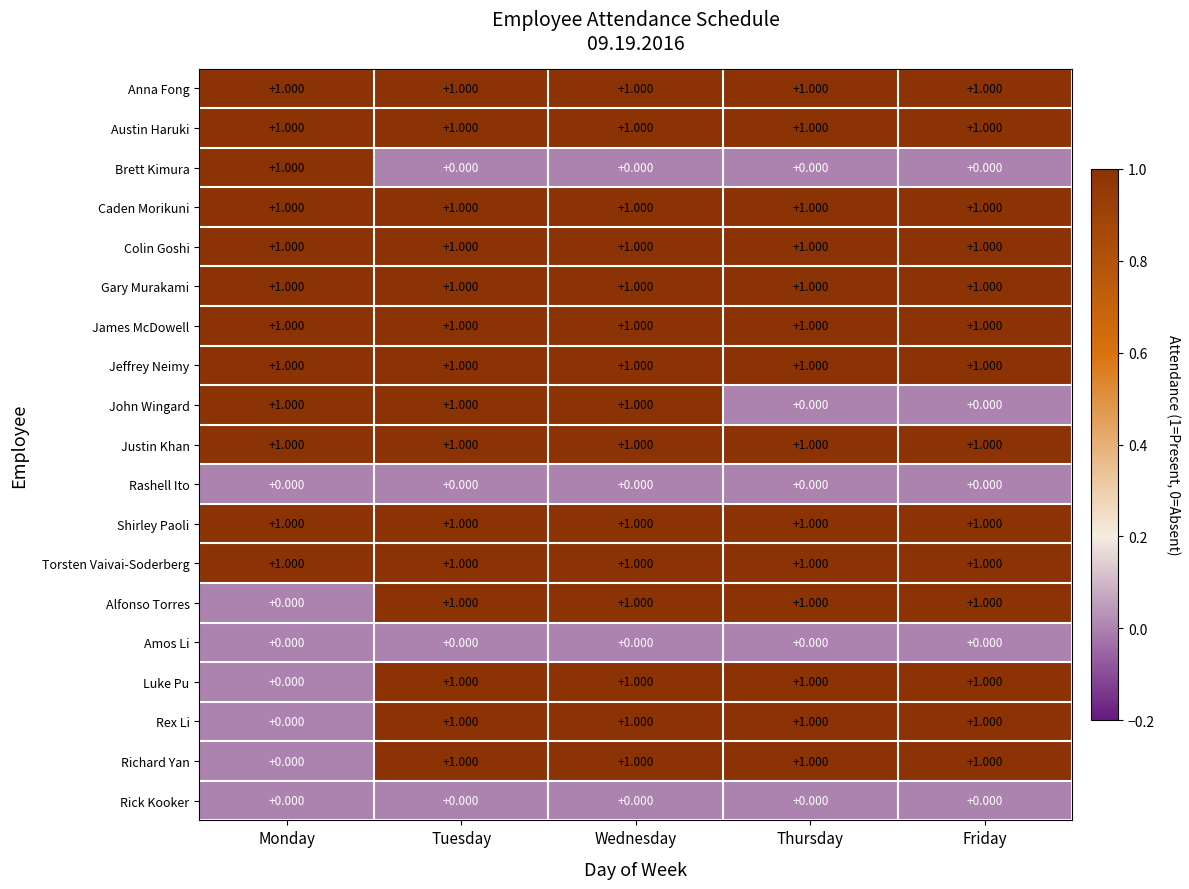

Is the value of Rick Kooker at Thursday greater than the value of Brett Kimura at Monday?

No